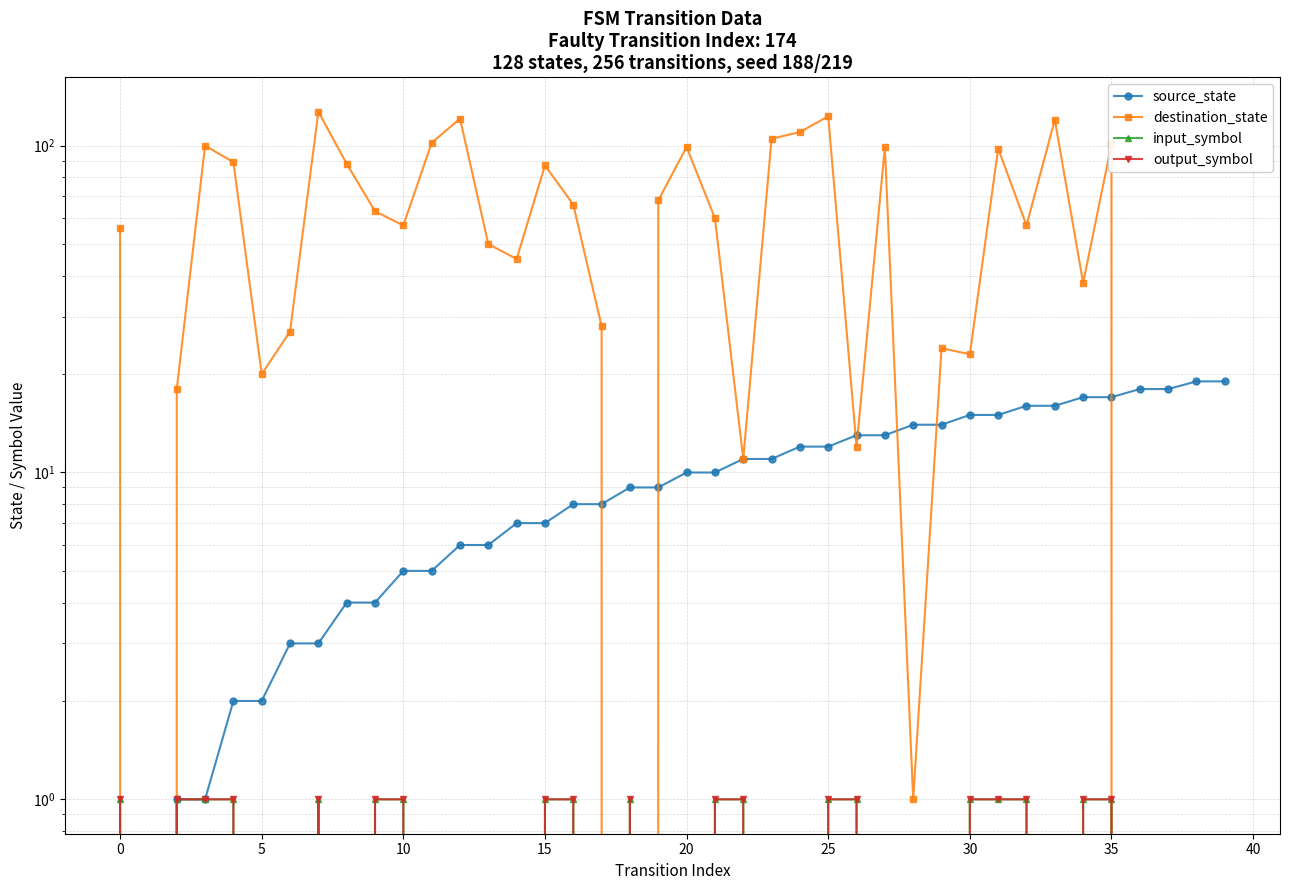

What is the maximum value for output_symbol?

1